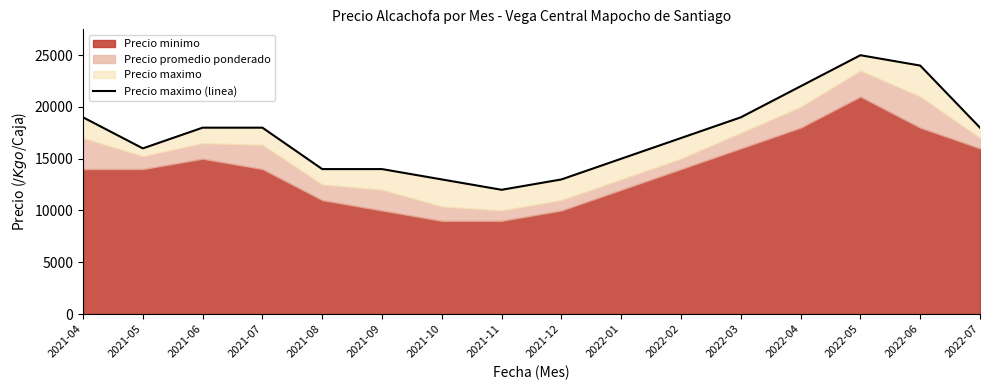

What is the difference between the maximum and minimum values?

13000